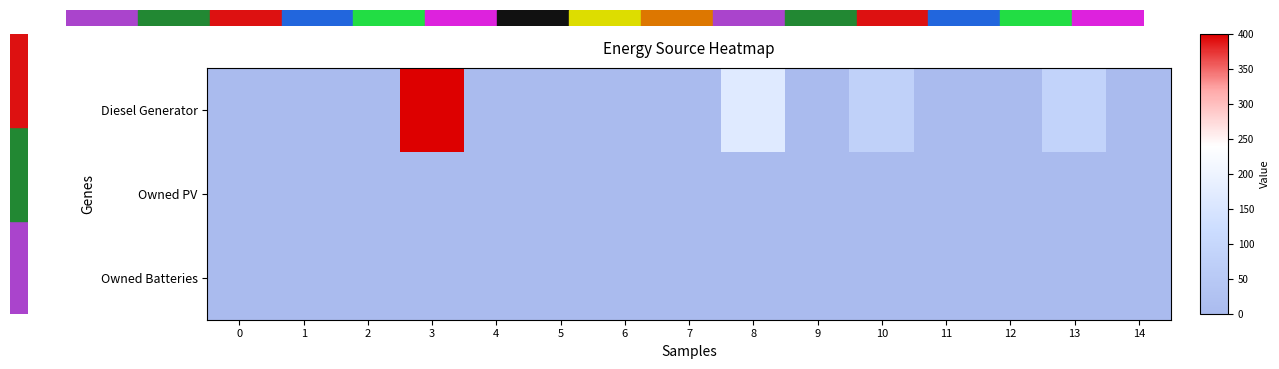

Reading right to left, list all the values displayed in this chart.

Diesel Generator: 14=0	13=85	12=0	11=0	10=81	9=0	8=166	7=0	6=0	5=0	4=0	3=400	2=0	1=0	0=0
Owned PV: 14=0	13=0	12=0	11=0	10=0	9=0	8=0	7=0	6=0	5=0	4=0	3=0	2=0	1=0	0=0
Owned Batteries: 14=0	13=0	12=0	11=0	10=0	9=0	8=0	7=0	6=0	5=0	4=0	3=0	2=0	1=0	0=0